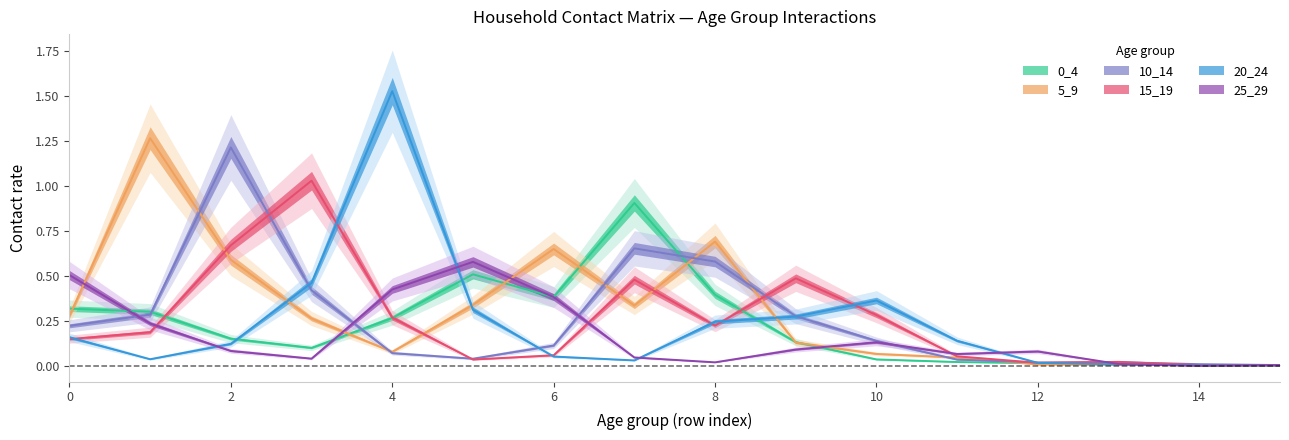

True or false: 10_14 has more than 0 interior local peaks.

True